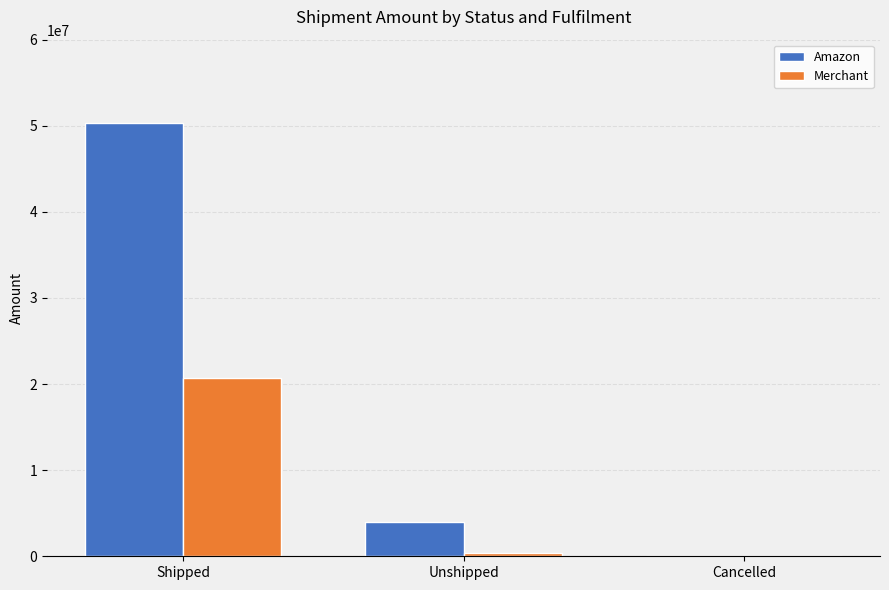

What is the average value of the Amazon series?

18107384